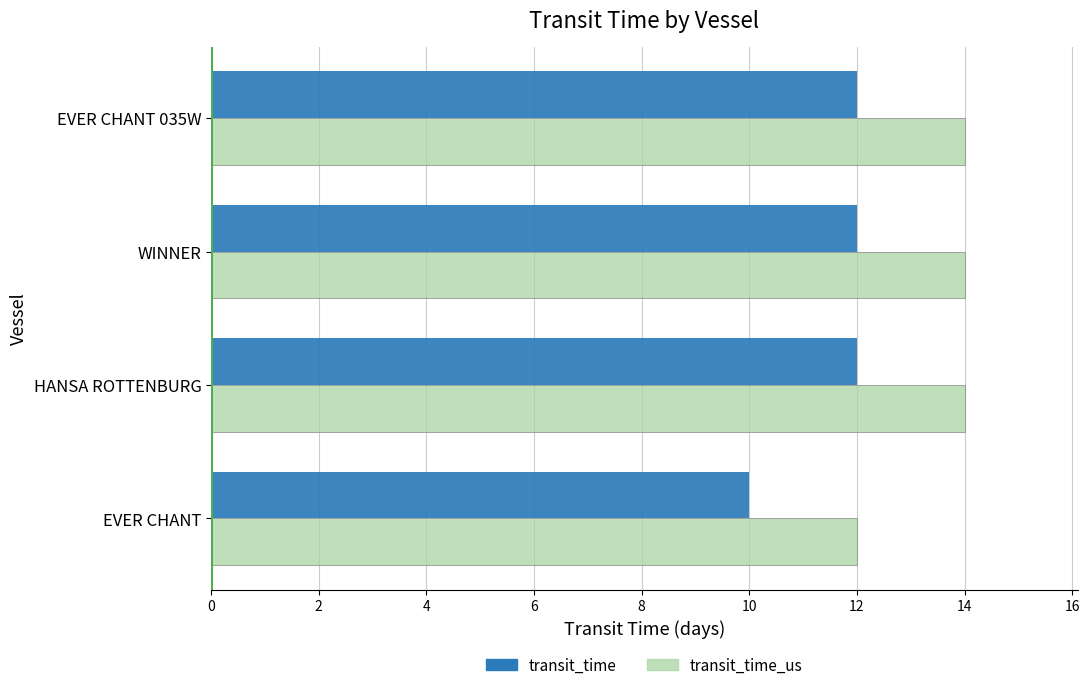

Rank the series by their maximum value, from highest to lowest.

transit_time_us, transit_time